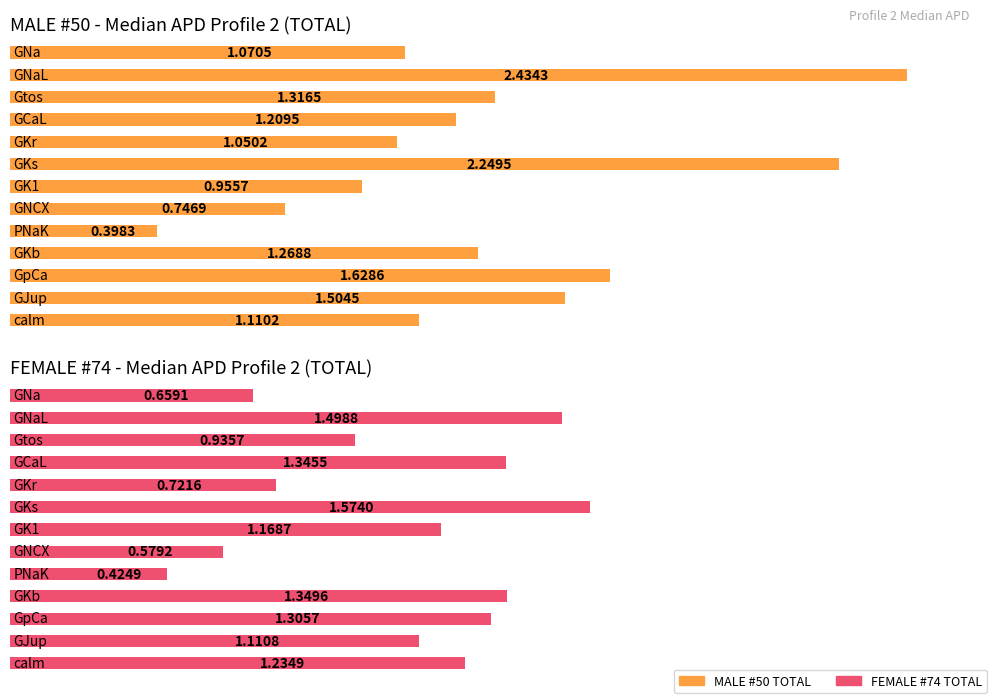

How many data points does each series have?

13